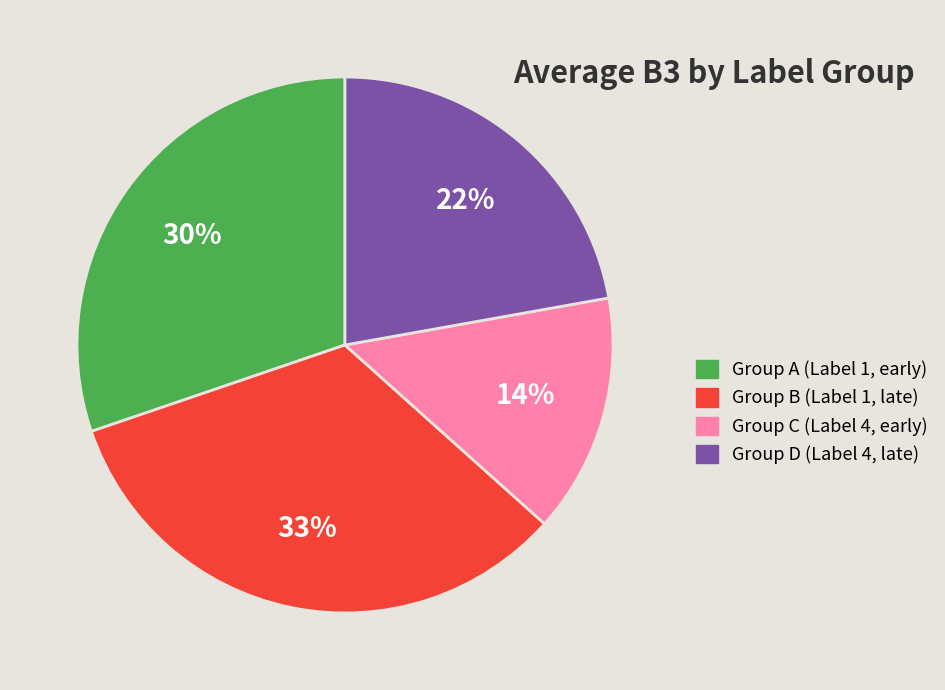

To the nearest percent, what is the difference between the largest and smallest slice percentages?

19%